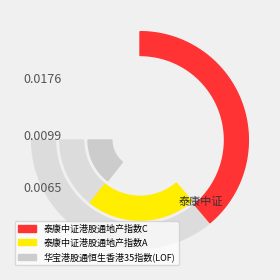

How many slices are in this pie chart?

3